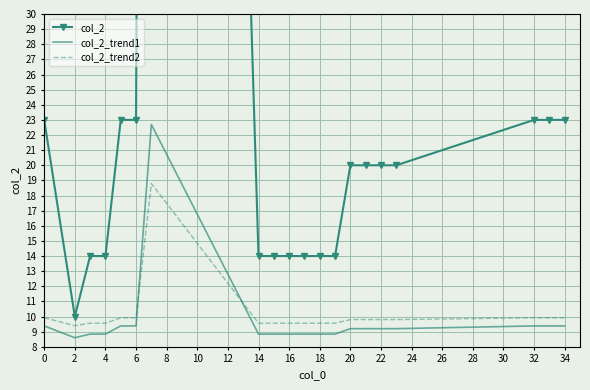

What is the sum of the col_2_trend2 values at 4 and 14?

19.1